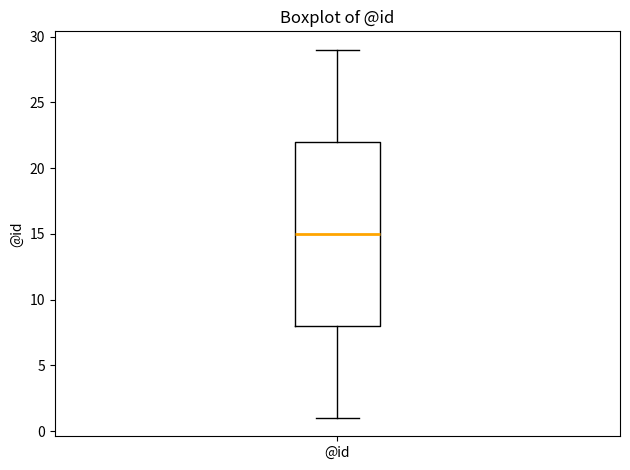

Read this box plot against the y-axis: the position of the median line, the range covered by the box, and the ends of both whiskers. The values are not printed on the chart, so give them approximately, as read against the axis.

median 15, box 8 to 22, whiskers 1 to 29